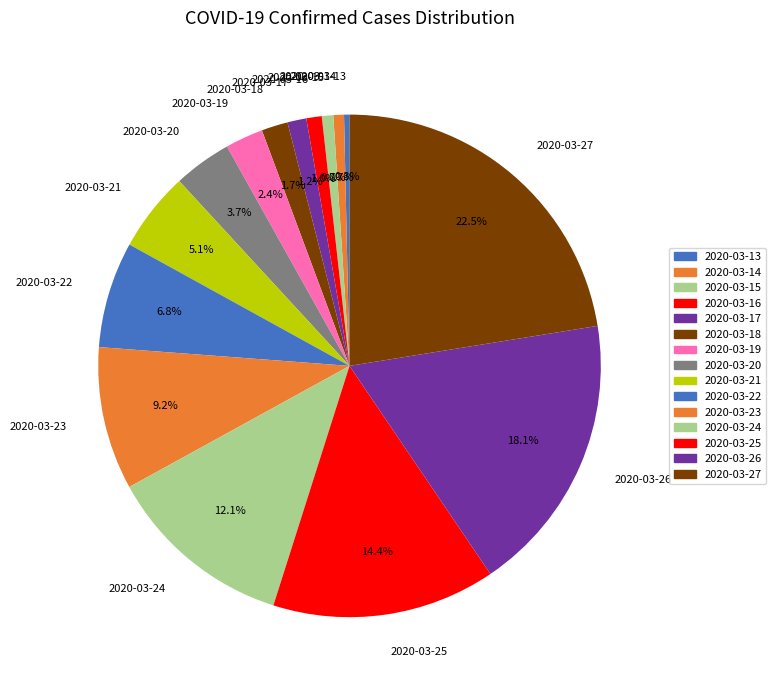

To the nearest percent, what percentage of the pie is 2020-03-26?

18%